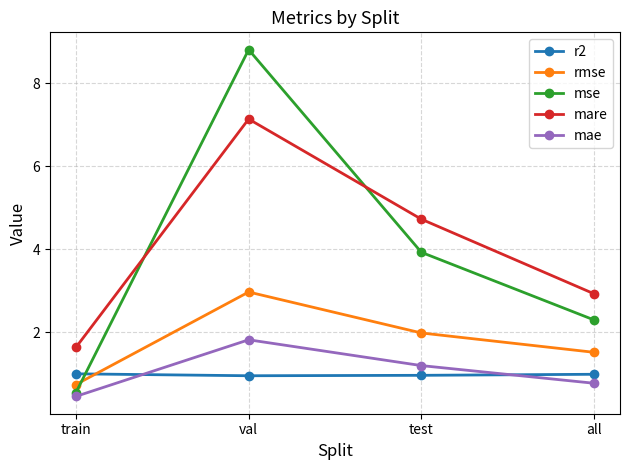

True or false: rmse has more than 1 interior local peaks.

False